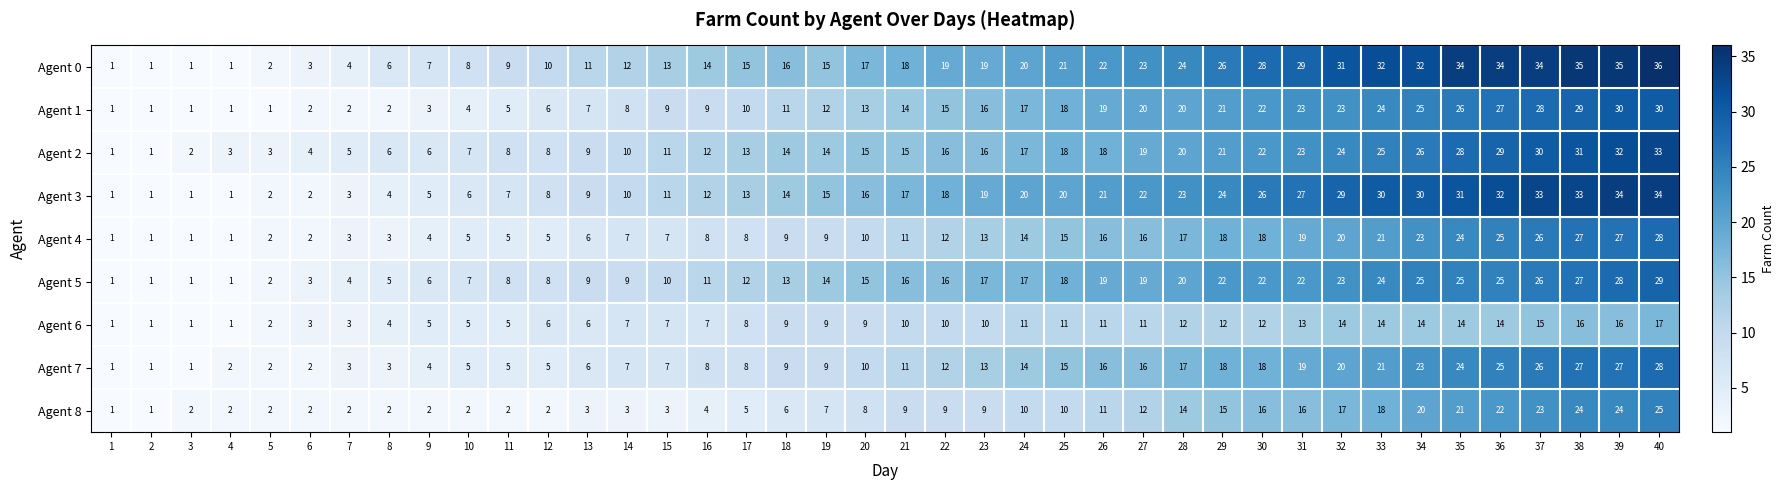

True or false: Agent 5 has a value of 2 at 5.

True